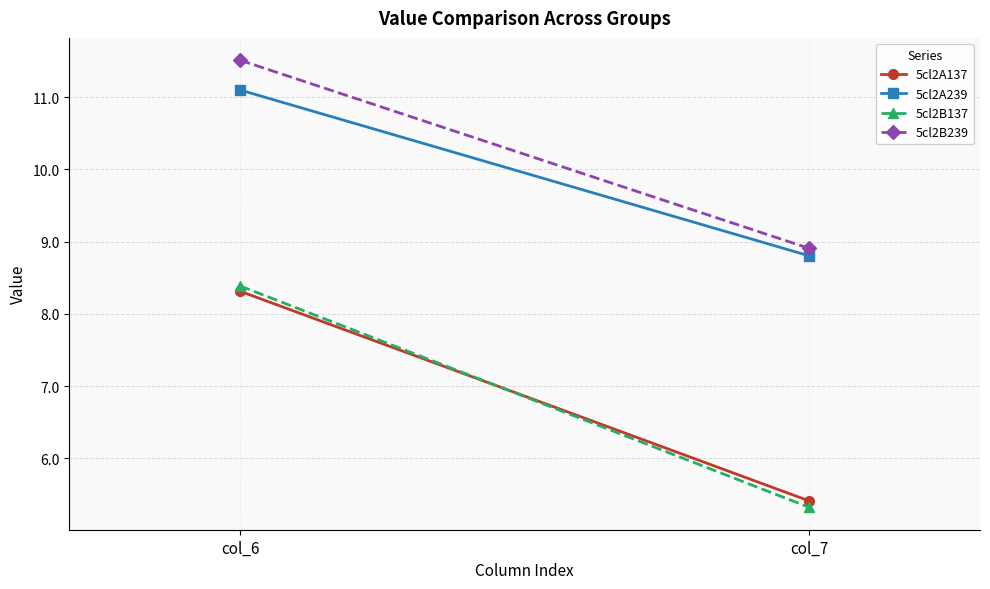

Count the number of data series in this chart.

4